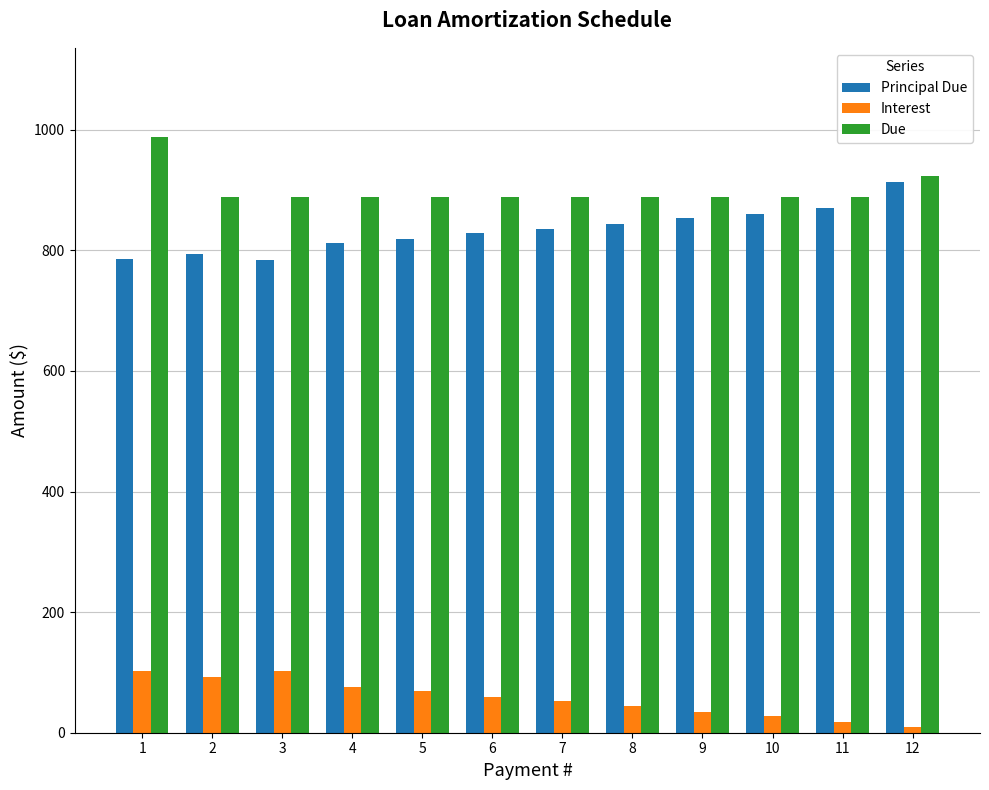

What is the sum of the Principal Due values at 2 and 4?

1607.2